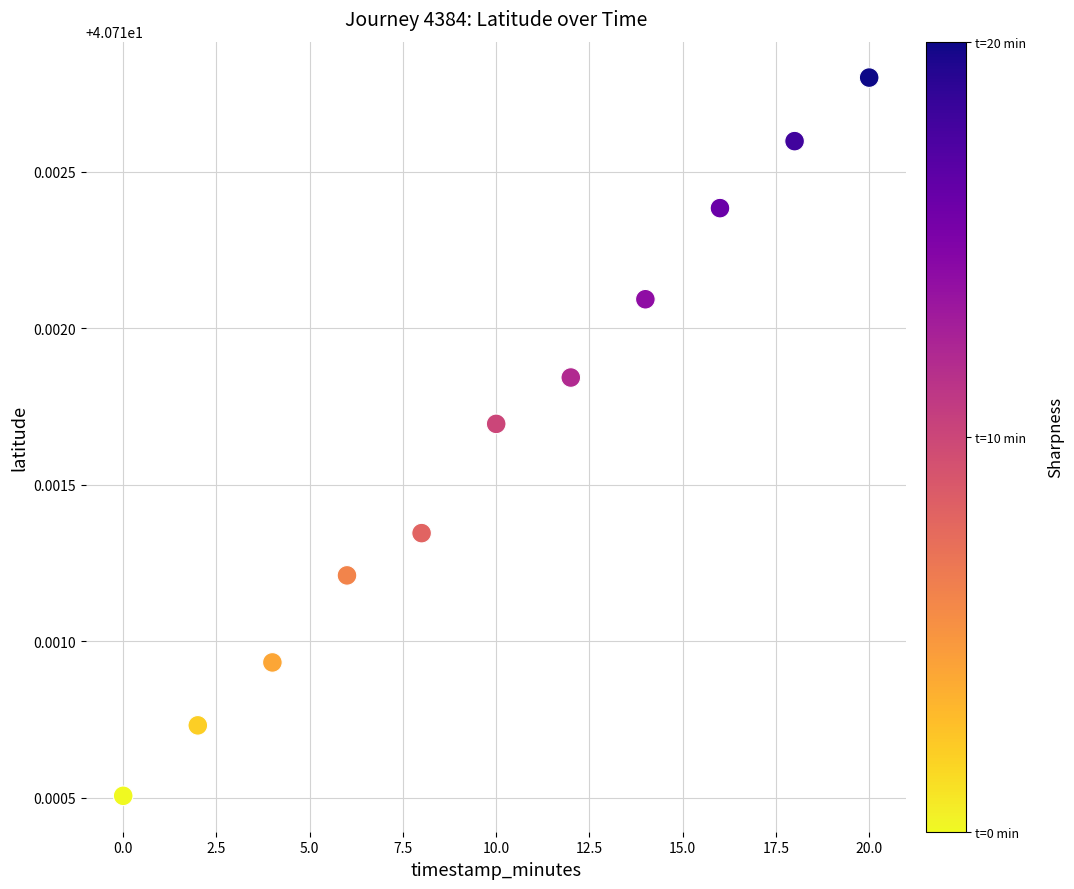

What is the average X value?

10.0